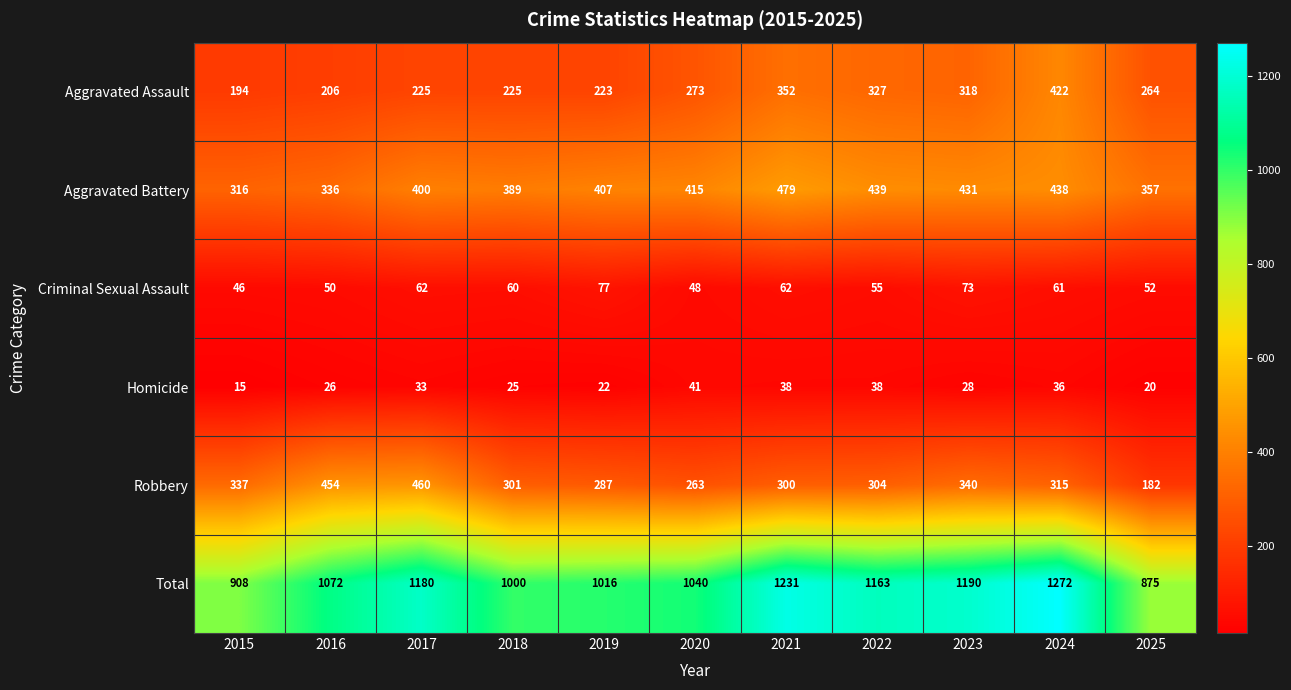

Which series has the largest total across all categories?

Total